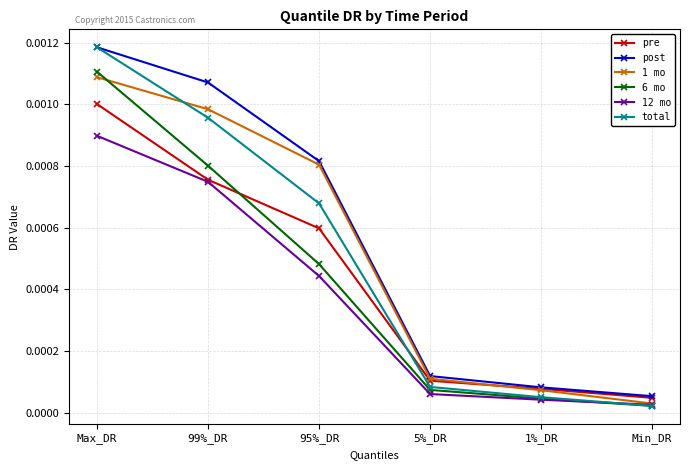

True or false: total has more than 1 interior local peaks.

False